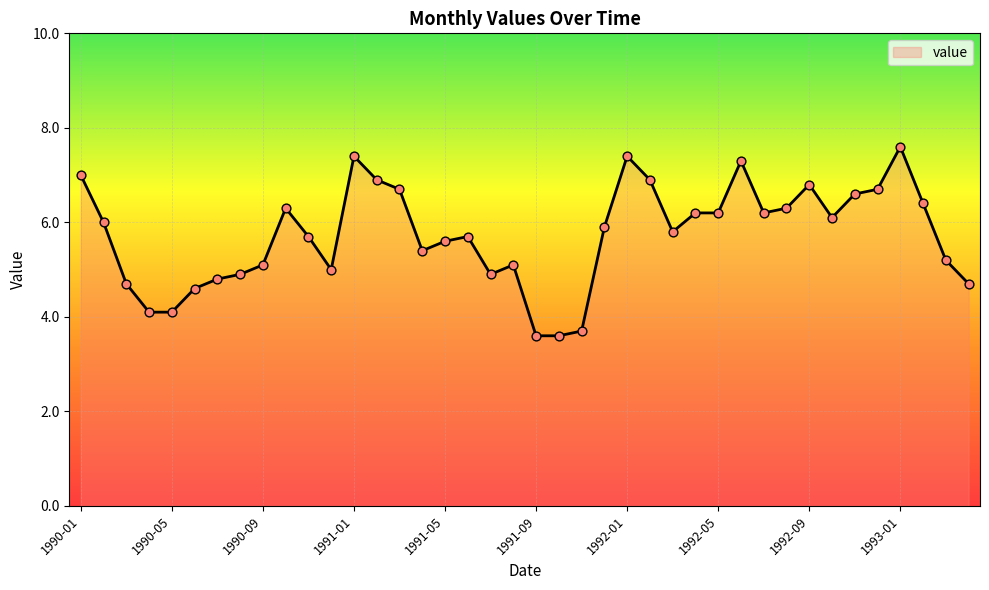

What is the difference between the maximum and minimum values?

4.0